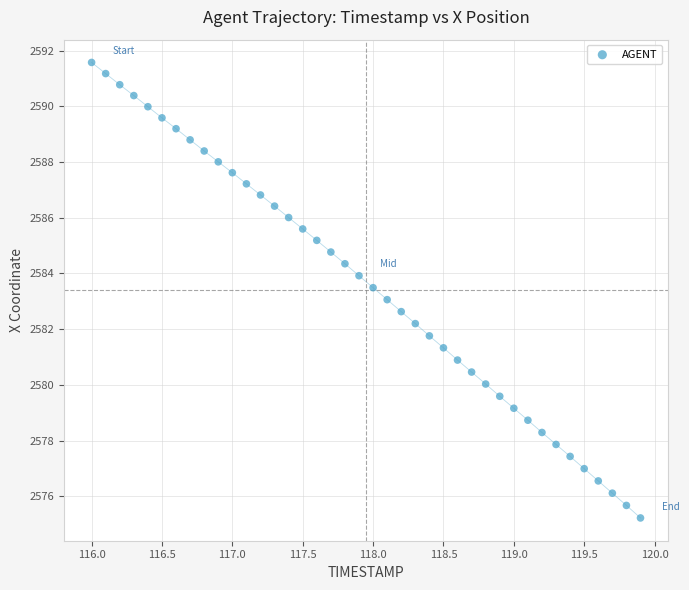

What is the range of X values (max minus min)?

3.9